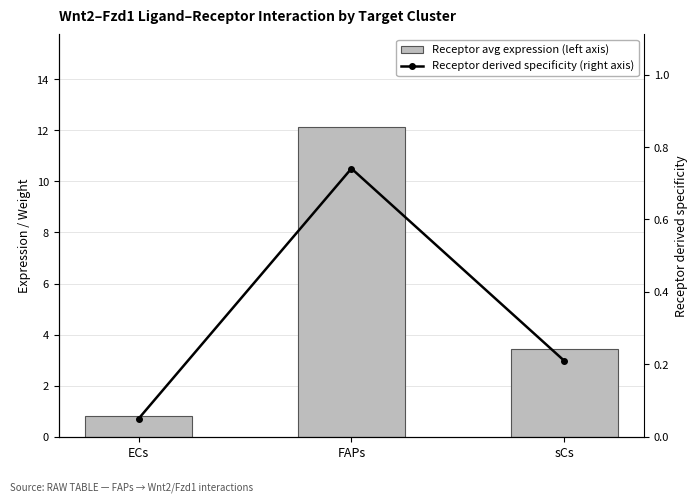

Reading left to right, transcribe all the data shown in this chart.

Receptor avg expression (left axis): 0.8	12.1	3.4
Receptor derived specificity (right axis): 0.0	0.7	0.2